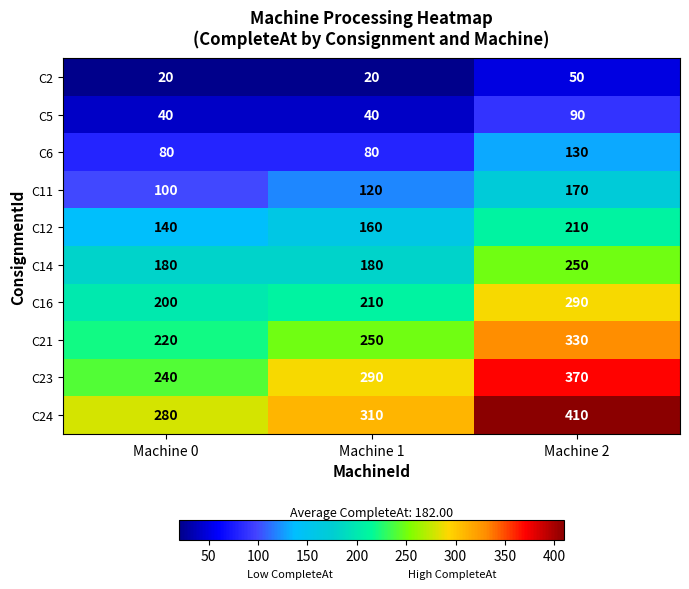

The value of C14 at Machine 2 is 137. True or false?

False